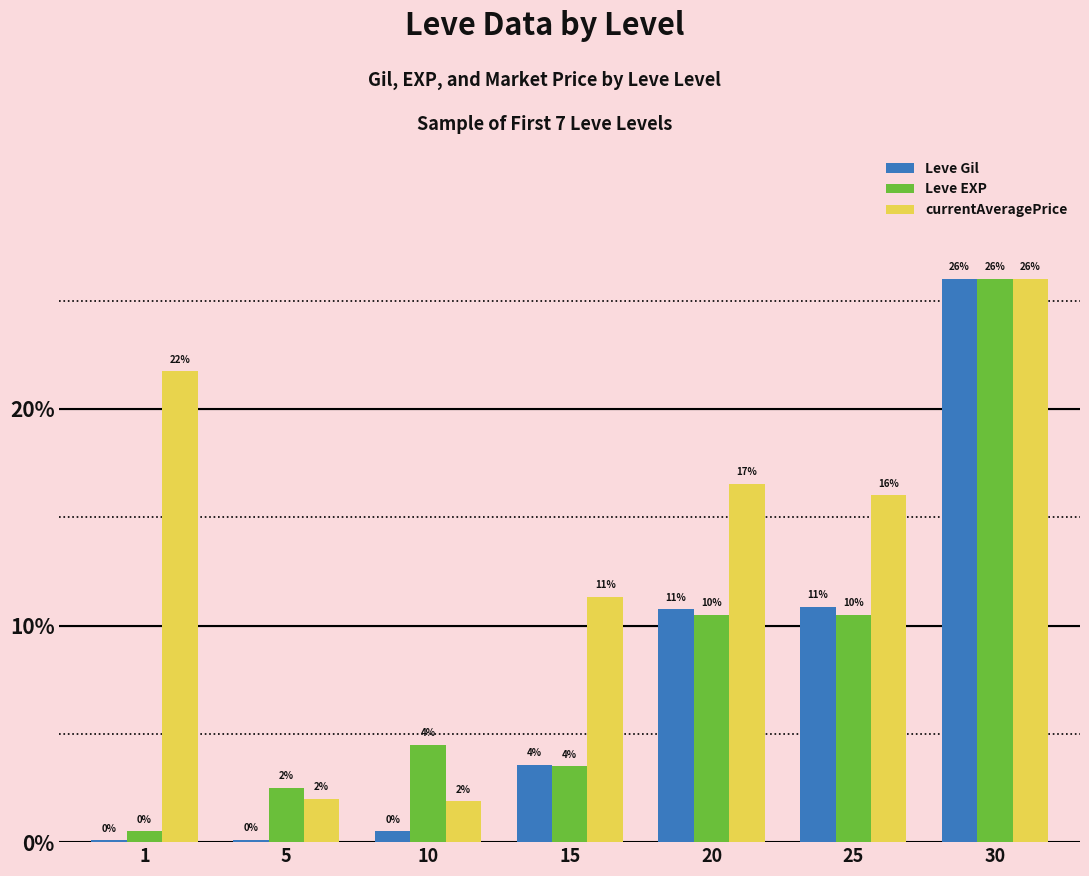

What are all the series names shown in the legend?

Leve Gil, Leve EXP, currentAveragePrice